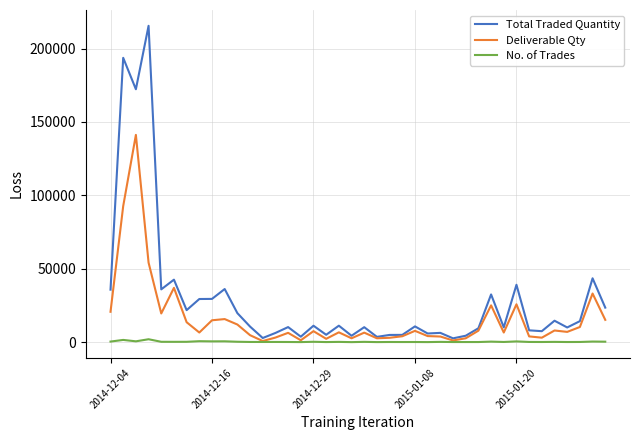

List the series in order of their overall mean, lowest first.

No. of Trades, Deliverable Qty, Total Traded Quantity